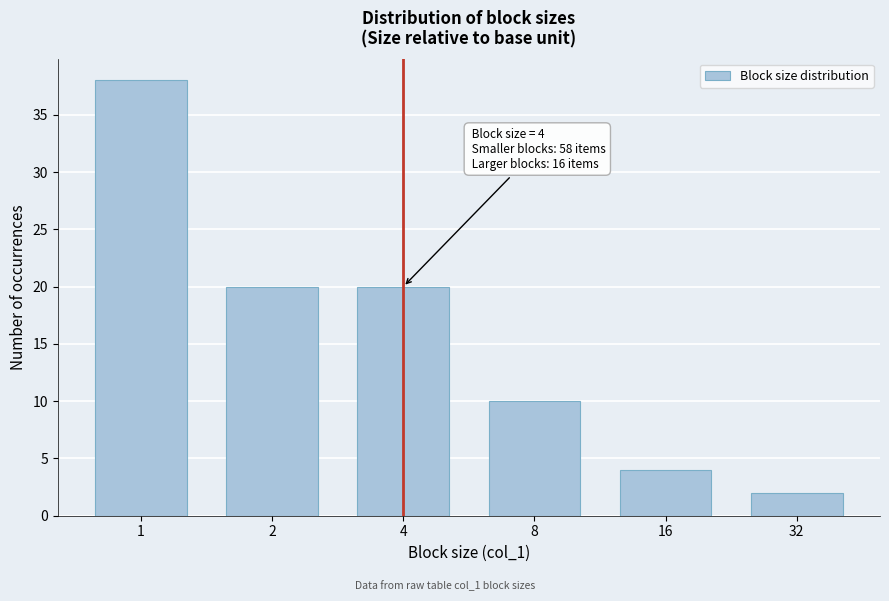

Reading right to left, transcribe all the data shown in this chart.

32=2	16=4	8=10	4=20	2=20	1=38